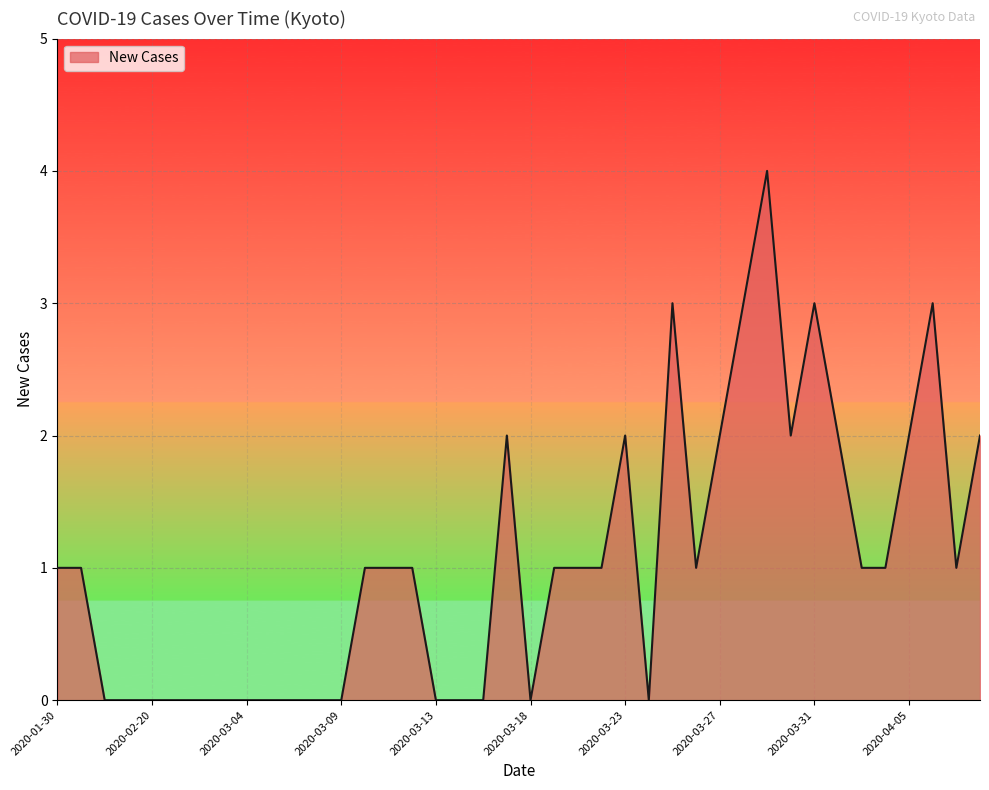

What is the difference between the maximum and minimum values?

4